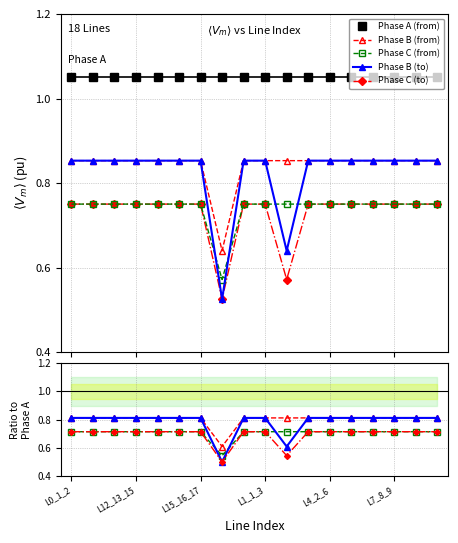

Does the chart have visible grid lines?

Yes